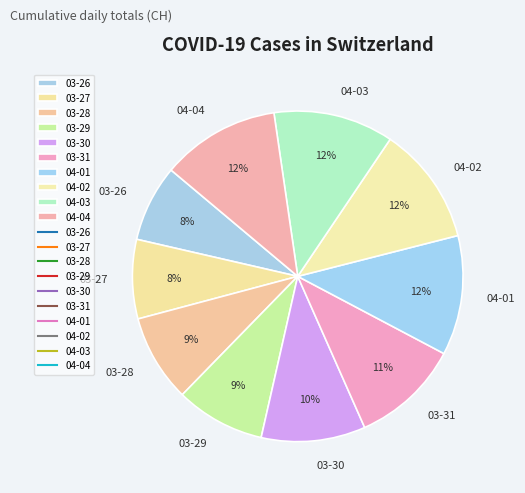

Is there a majority slice in this chart?

No